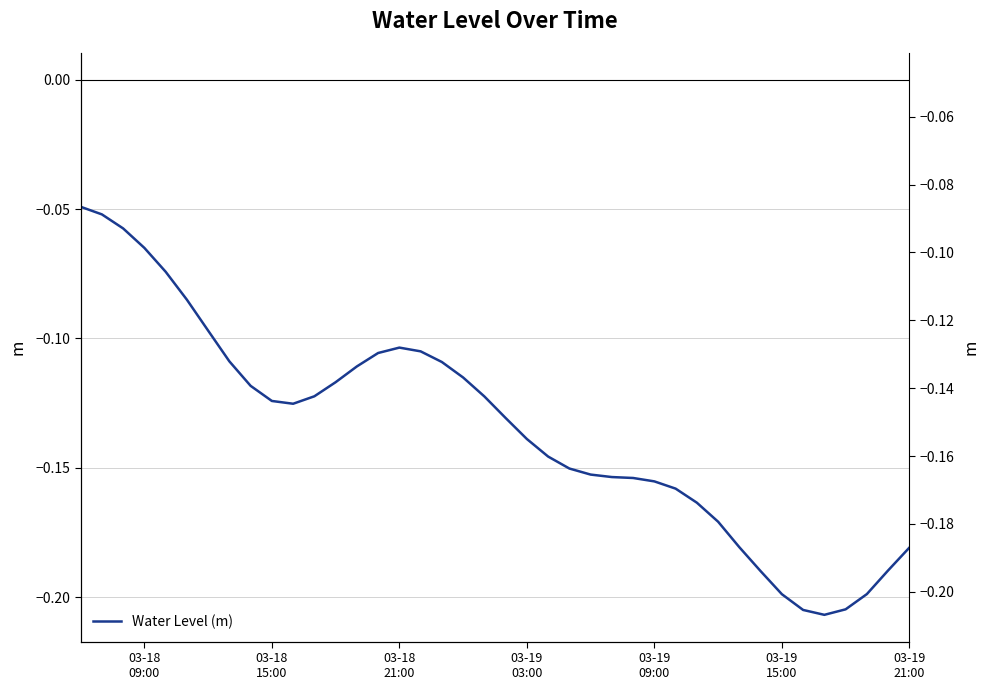

What is the minimum value shown in the chart?

-0.2